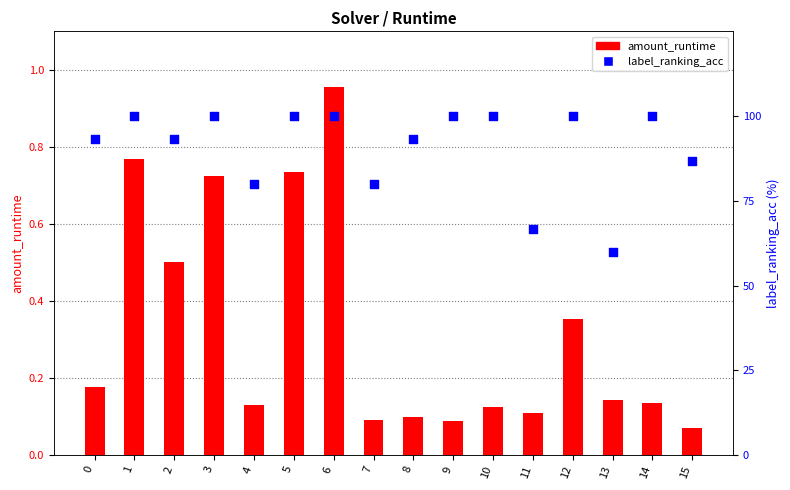

What are all the series names shown in the legend?

amount_runtime, label_ranking_acc